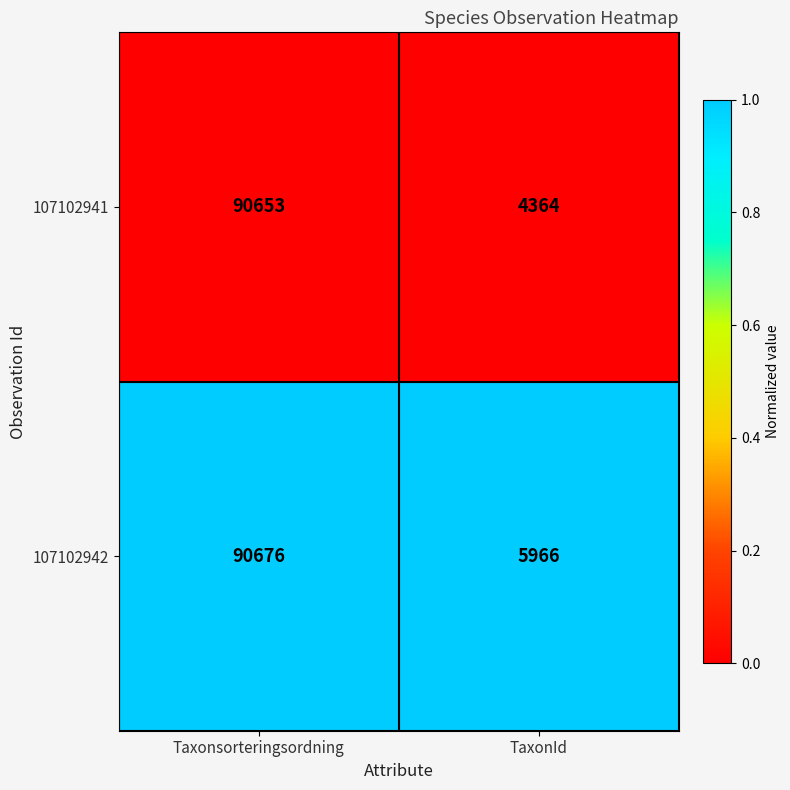

At Taxonsorteringsordning, list the series in order from largest to smallest.

107102942, 107102941